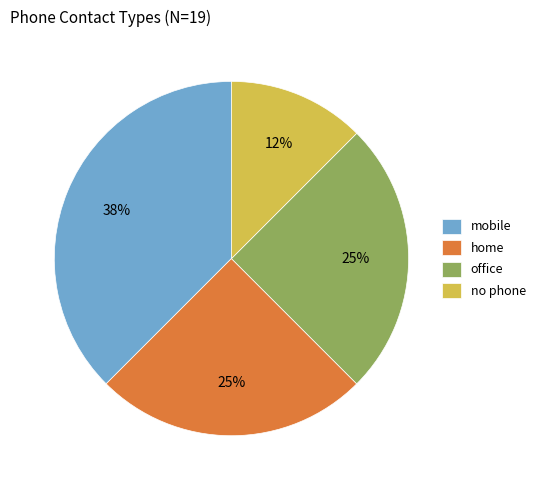

Is the sum of home and mobile greater than half?

Yes